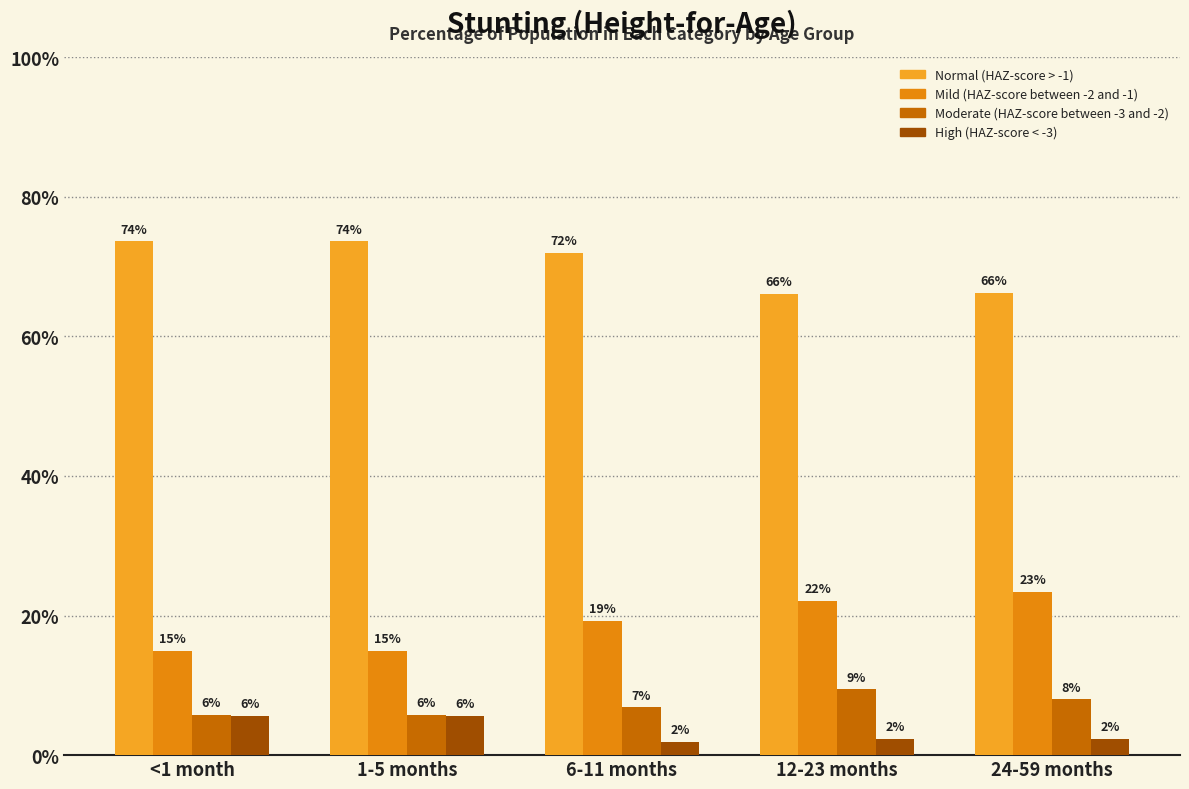

Which series has the largest total across all categories?

Normal (HAZ-score > -1)